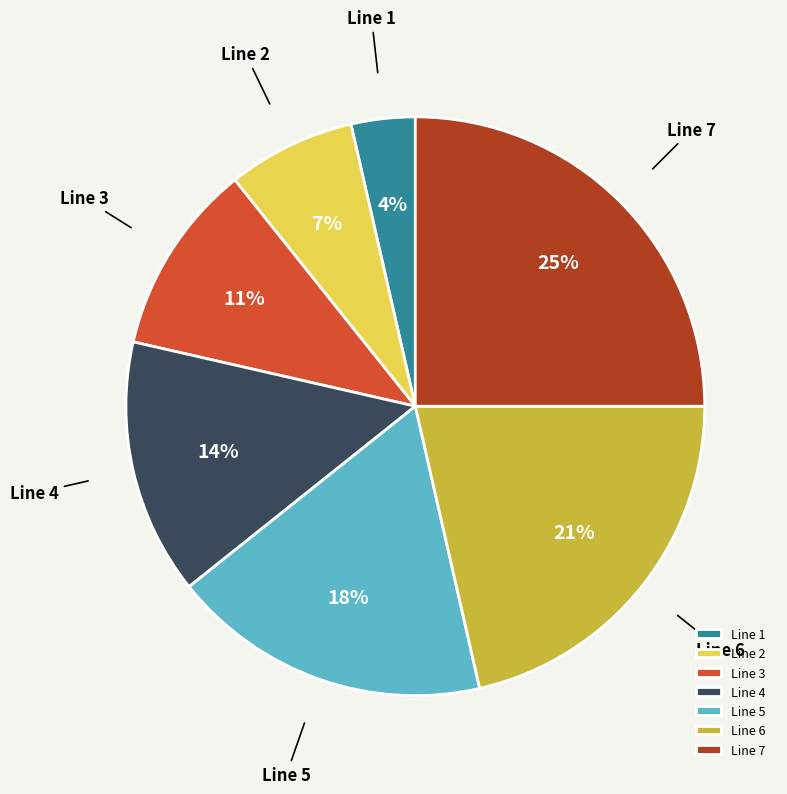

Is Line 2 the majority of the pie?

No